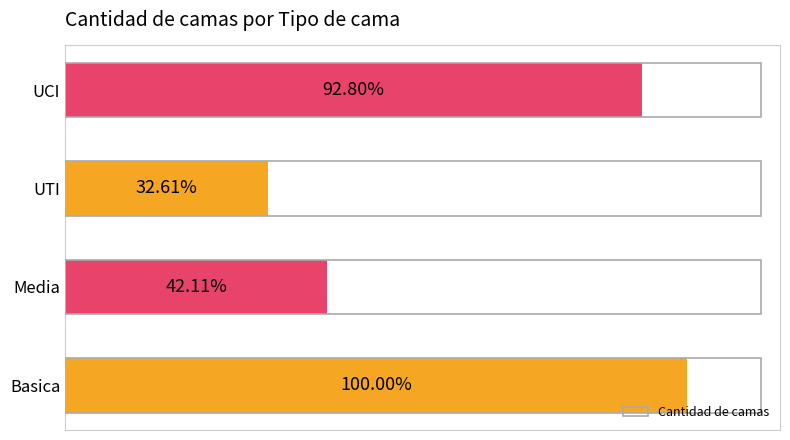

Does the chart contain any negative values?

No